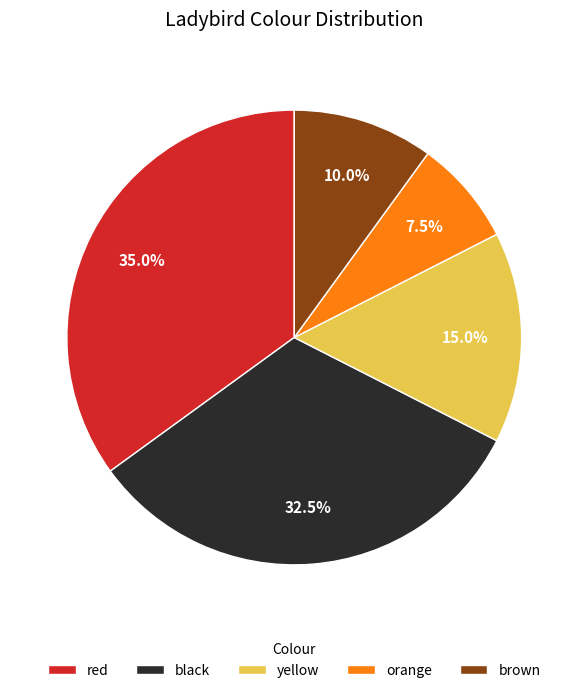

The black slice represents 12% of the pie. True or false?

False